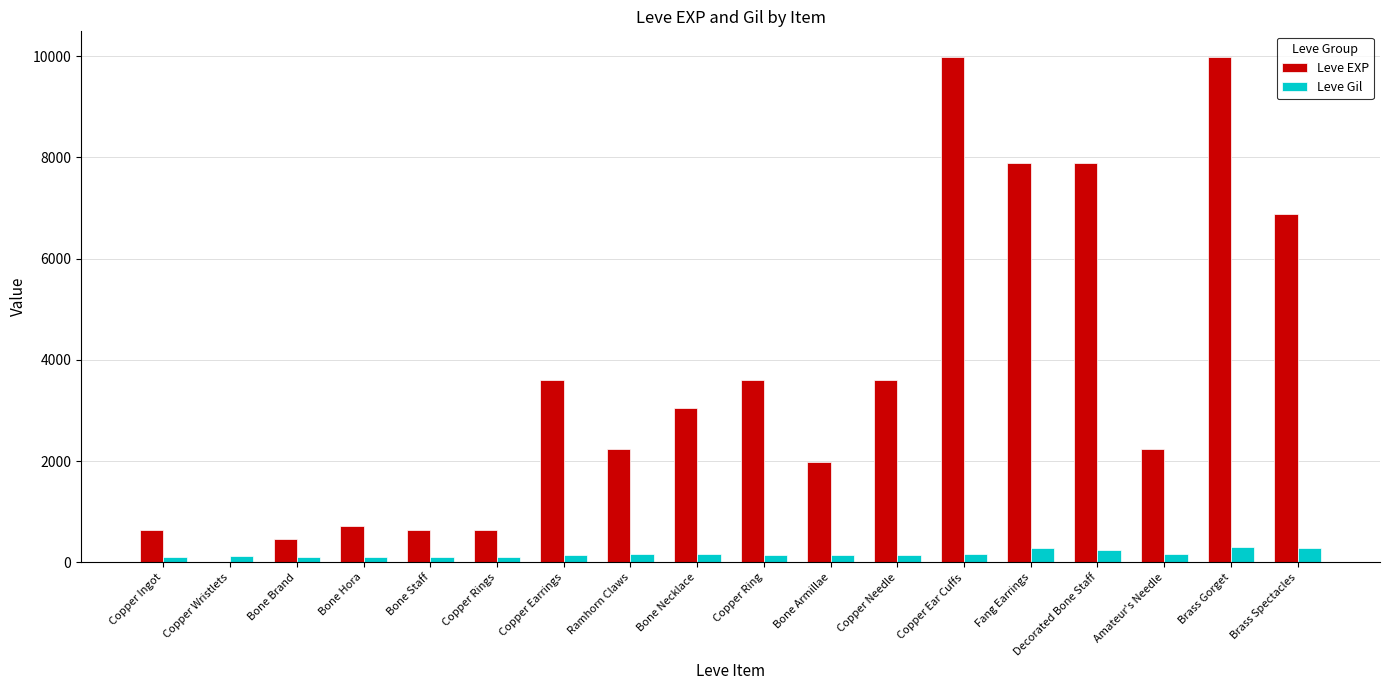

Is the value of Leve EXP at Decorated Bone Staff greater than the value of Leve Gil at Bone Necklace?

Yes